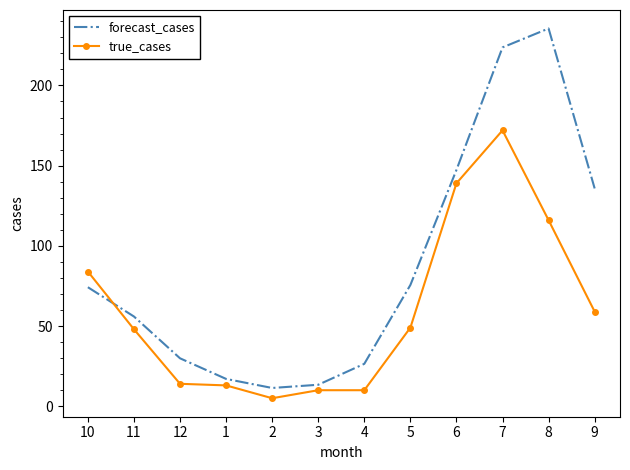

At which category is the sum across all series the highest?

7